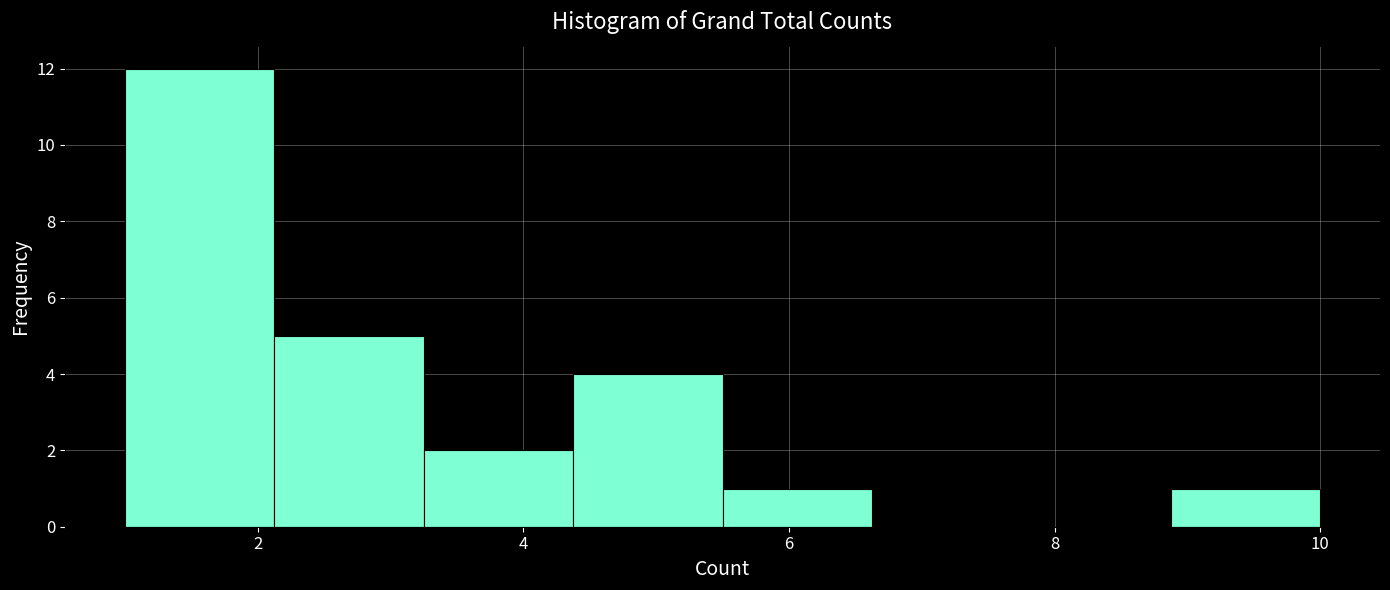

Reading left to right, list every bar in this chart as the range it spans on the x-axis followed by its height. Neither the bar edges nor the heights are printed on the chart, so give them approximately, as read against the axes.

1.0 to 2.2: 12
2.2 to 3.2: 5
3.2 to 4.4: 2
4.4 to 5.6: 4
5.6 to 6.6: 1
6.6 to 7.8: 0
7.8 to 8.8: 0
8.8 to 10.0: 1